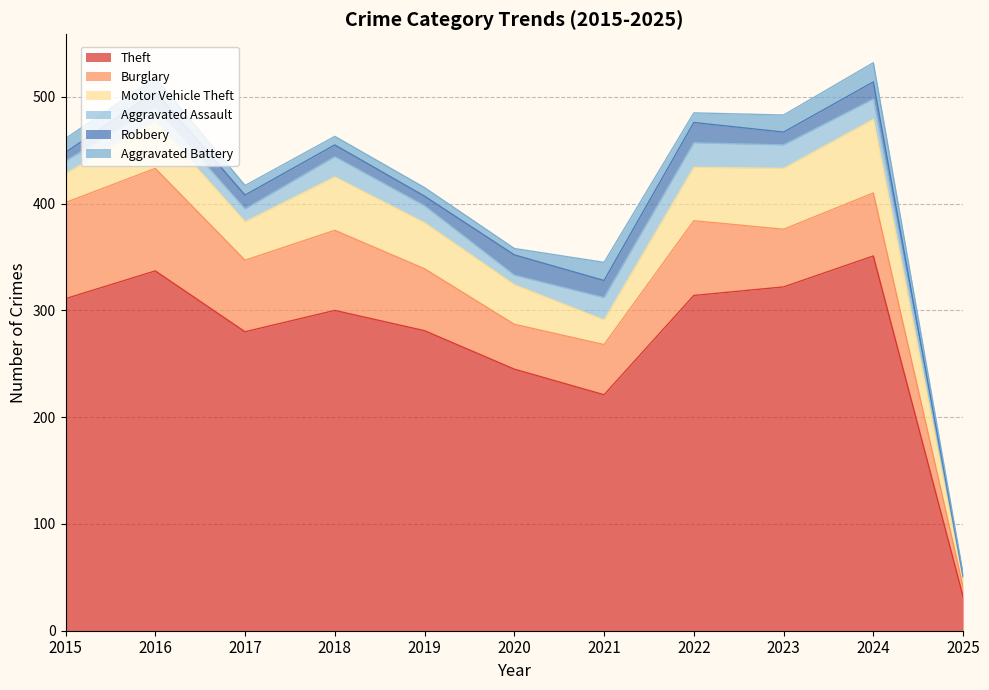

True or false: Robbery and Motor Vehicle Theft intersect in this chart.

False